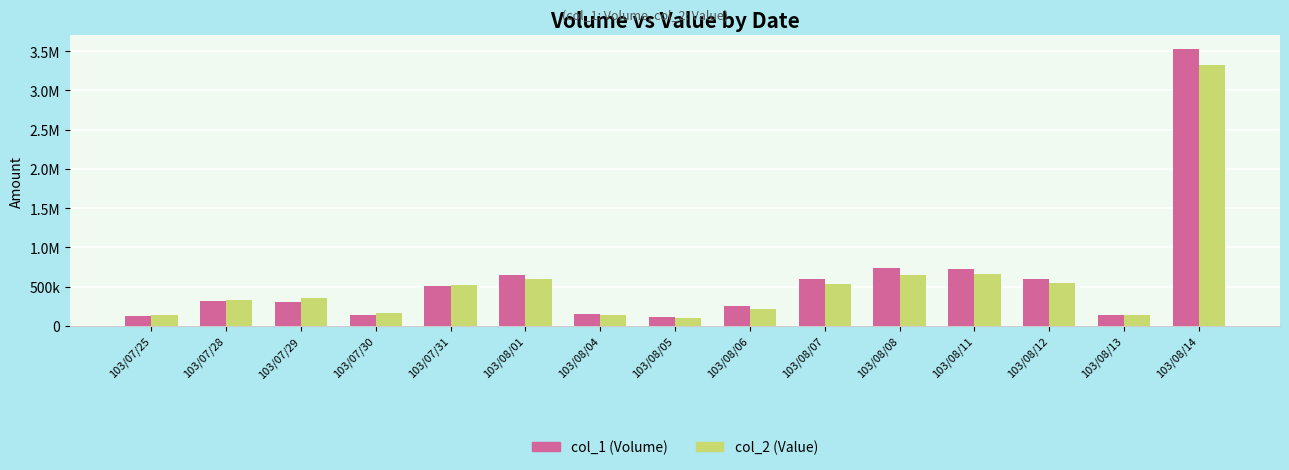

What are all the series names shown in the legend?

col_1 (Volume), col_2 (Value)